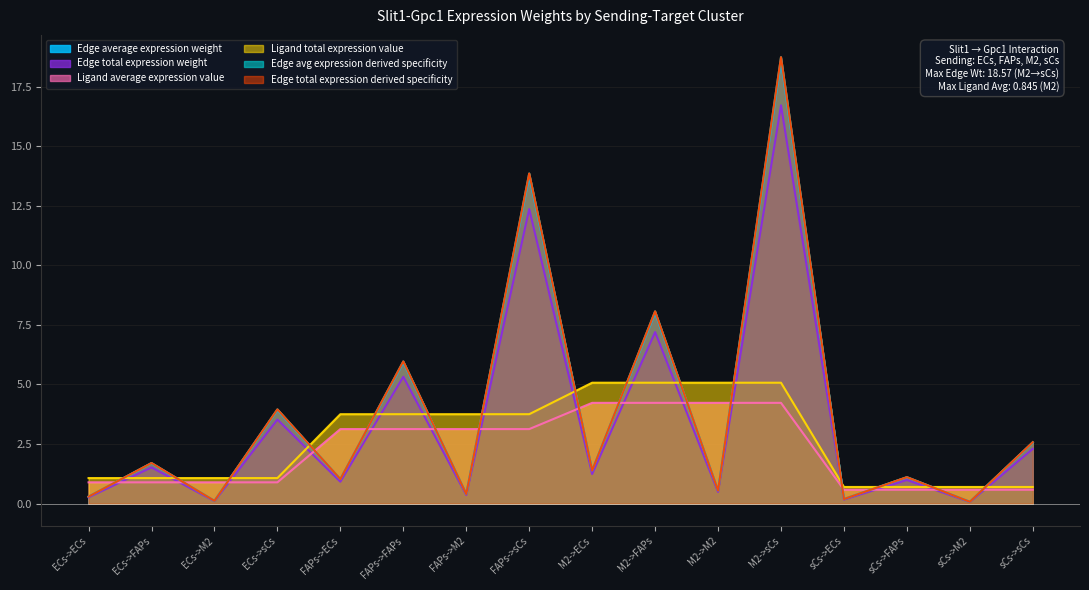

What is the difference between the maximum and second lowest values in the Edge avg expression derived specificity series?

18.6